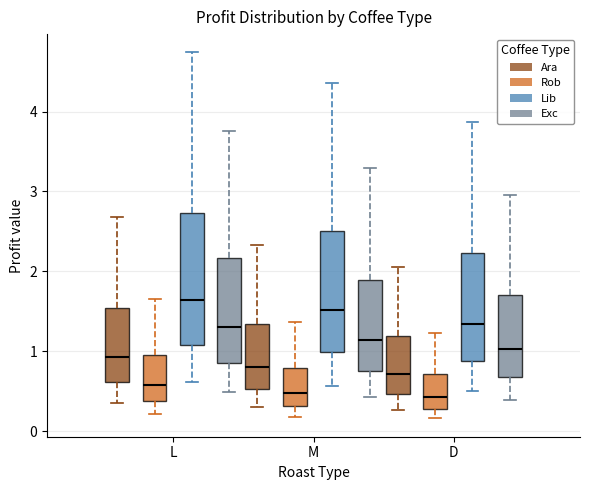

Where does the upper whisker of the box for D (Ara) end on the y-axis? The values are not printed on the chart, so give them approximately, as read against the axis.

2.1